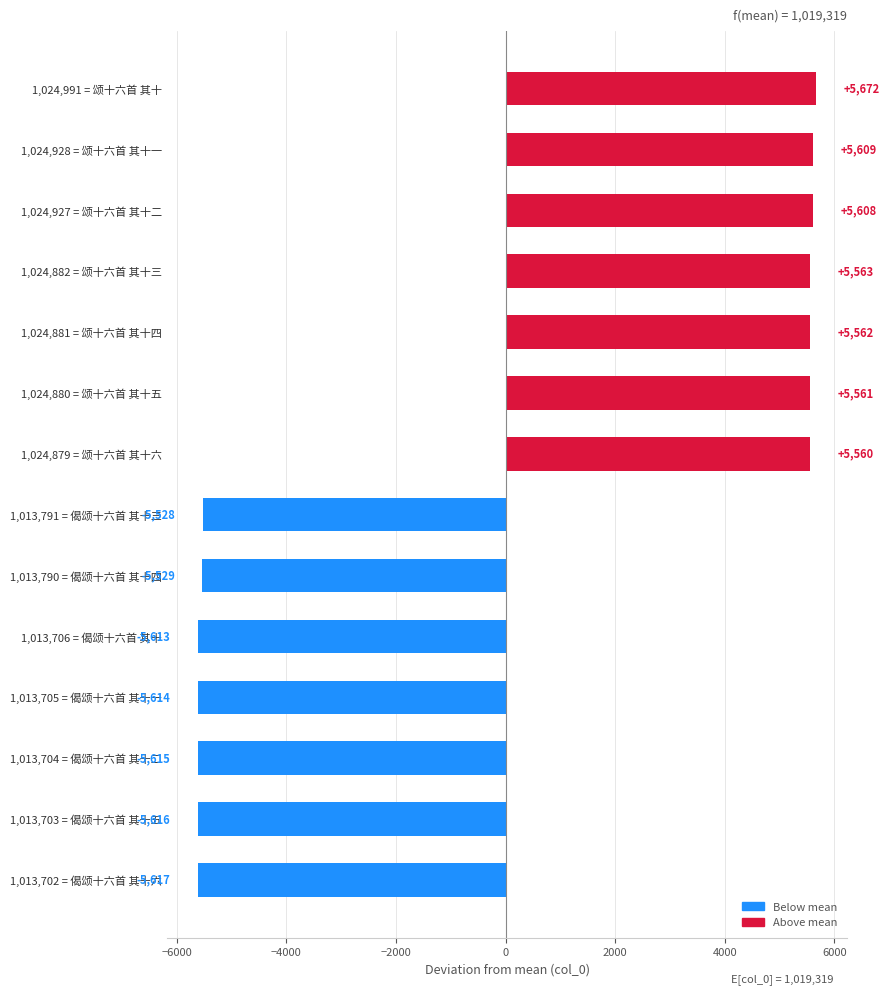

Which label corresponds to the smallest value in the chart?

1,013,702 = 偈颂十六首 其十六